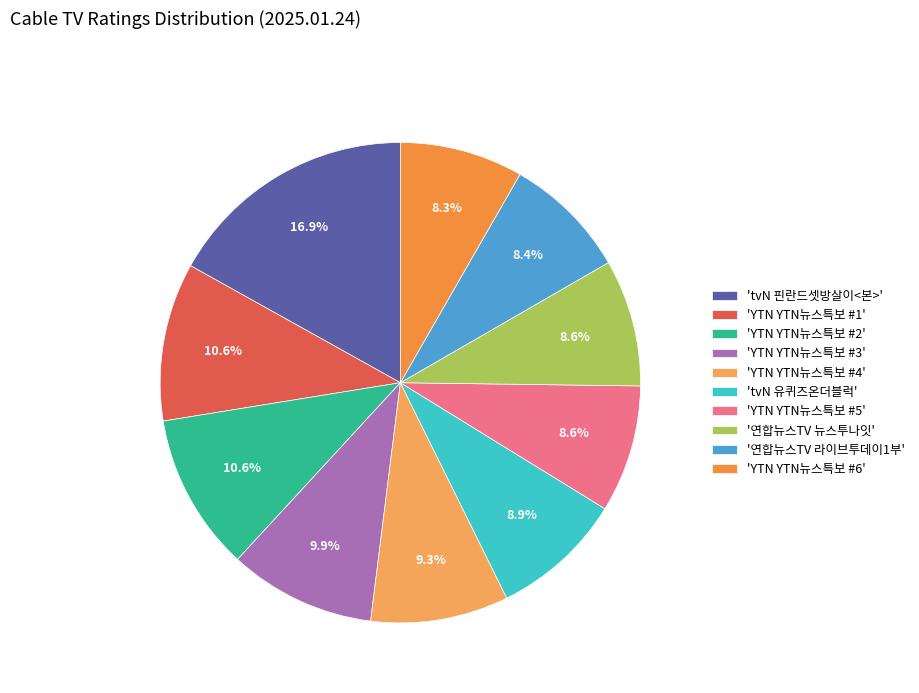

How many segments does this pie chart have?

10